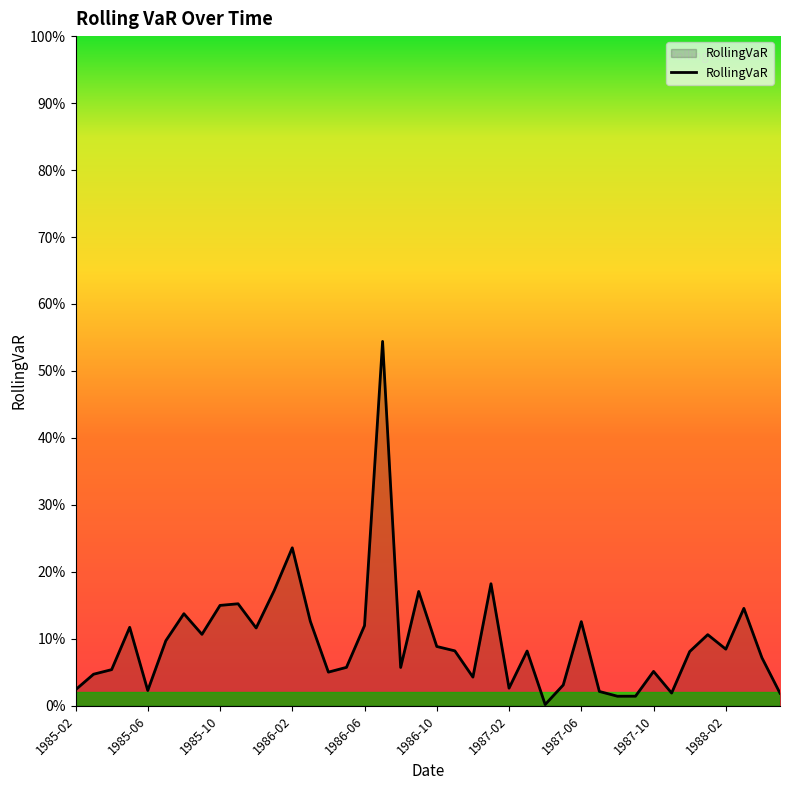

List the labels in order of value, smallest first.

1987-04, 1987-08, 1987-09, 1988-05, 1987-11, 1987-07, 1985-06, 1985-02, 1987-02, 1987-05, 1986-12, 1985-03, 1986-04, 1987-10, 1985-04, 1986-08, 1986-05, 1988-04, 1987-12, 1987-03, 1986-11, 1988-02, 1986-10, 1985-07, 1988-01, 1985-09, 1985-12, 1985-05, 1986-06, 1987-06, 1986-03, 1985-08, 1988-03, 1985-10, 1985-11, 1986-09, 1986-01, 1987-01, 1986-02, 1986-07